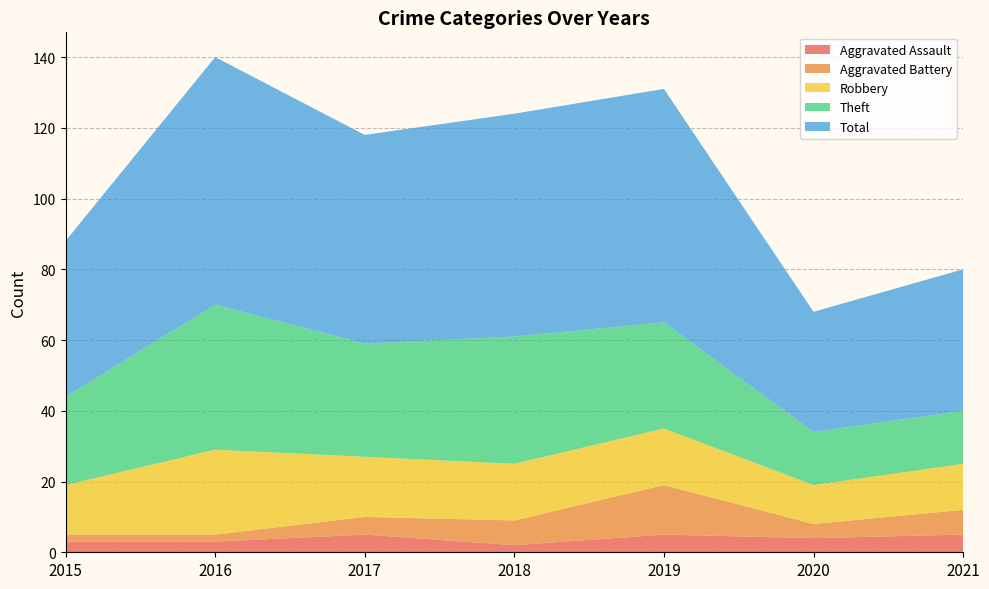

Reading left to right, transcribe all the data shown in this chart.

Aggravated Assault: 3	3	5	2	5	4	5
Aggravated Battery: 2	2	5	7	14	4	7
Robbery: 14	24	17	16	16	11	13
Theft: 25	41	32	36	30	15	15
Total: 44	70	59	63	66	34	40